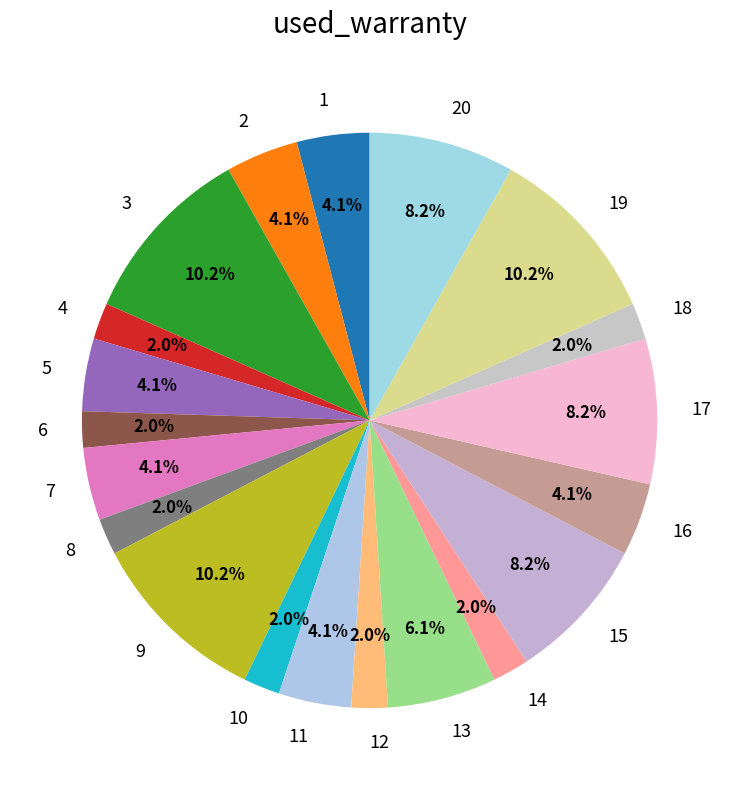

Count the number of slices in the pie.

20